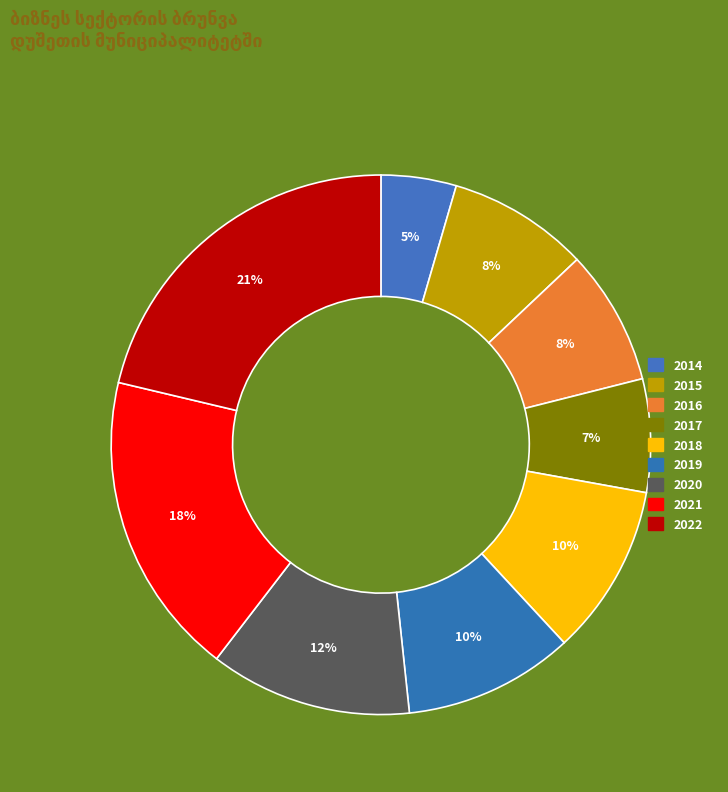

To the nearest percent, what percentage of the pie is 2015?

8%